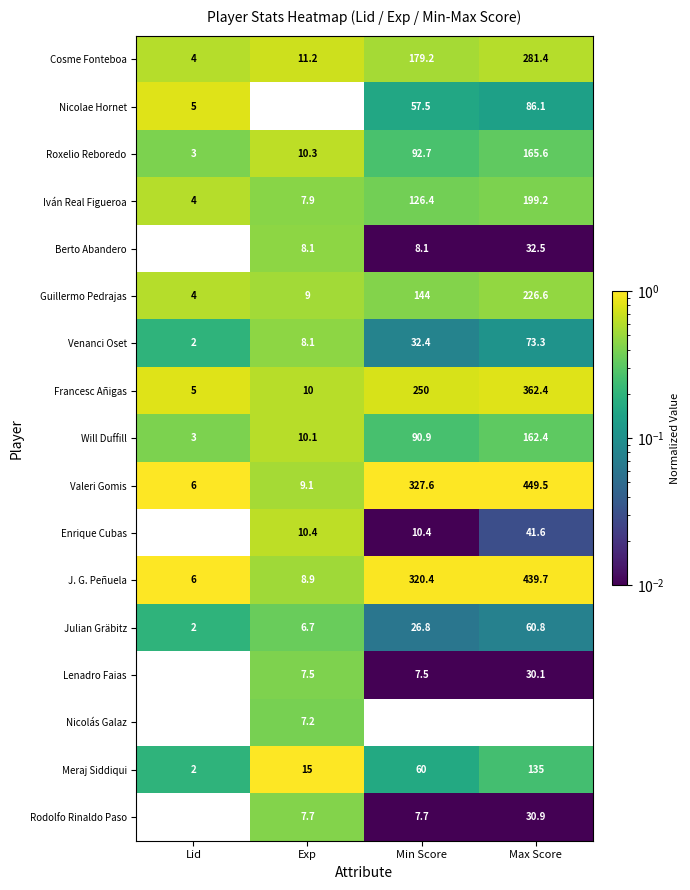

Count the number of categories in the chart.

4